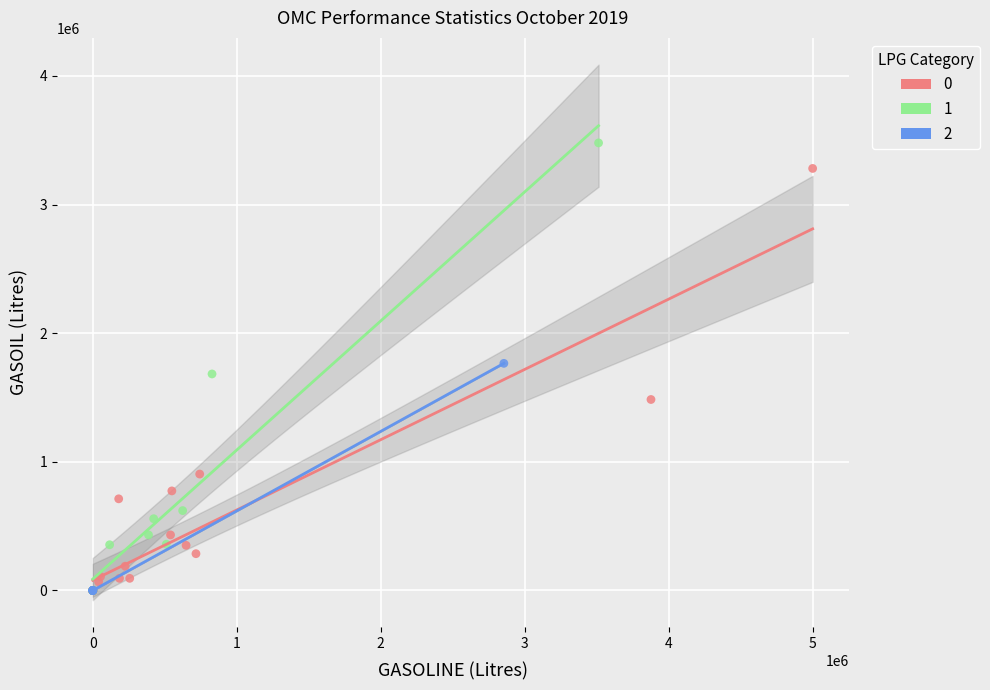

Which series reaches the maximum Y coordinate?

1